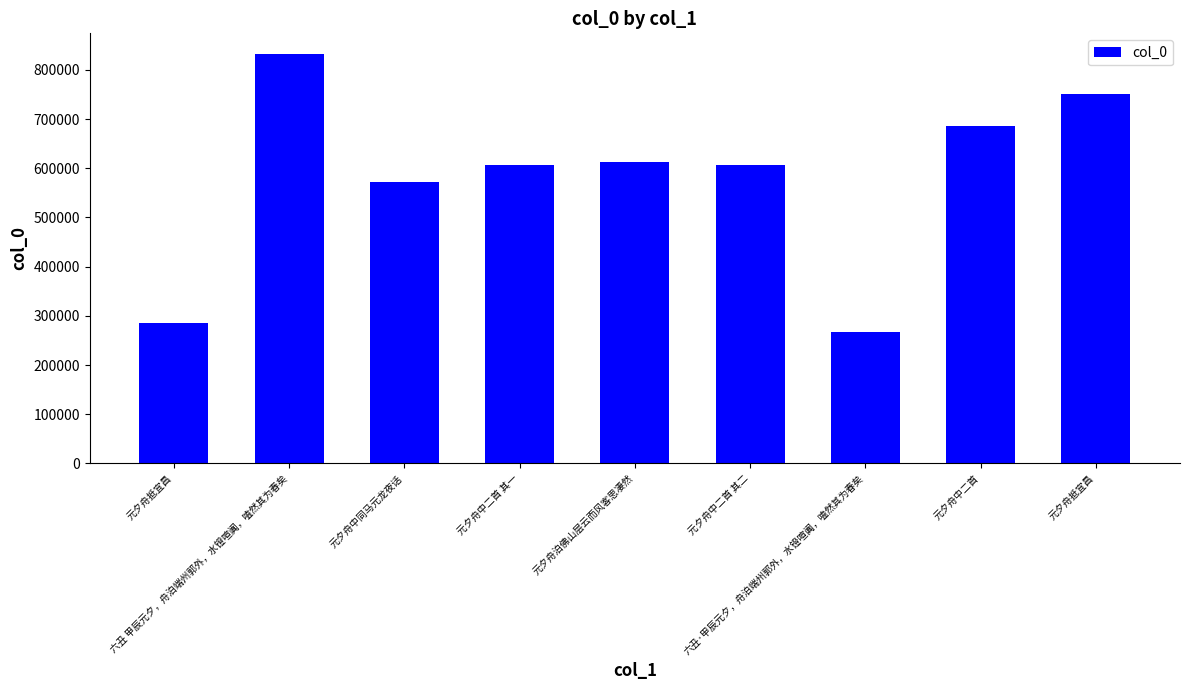

Reading left to right, what are all the values shown in this chart?

元夕舟抵宜昌=284697	六丑 甲辰元夕，舟泊端州郭外，水镫喧阗，嗑然其为春矣=832557	元夕舟中同马元龙夜话=572260	元夕舟中二首 其一=606106	元夕舟泊佛山层云而风客思凄然=612108	元夕舟中二首 其二=606107	六丑·甲辰元夕，舟泊端州郭外，水镫喧阗，嗑然其为春矣=267262	元夕舟中二首=685917	元夕舟抵宜昌=751146